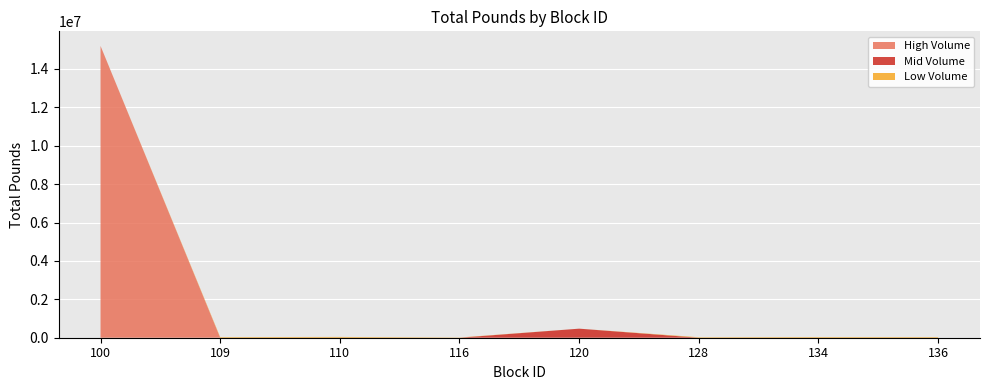

At which category is the sum across all series the highest?

100